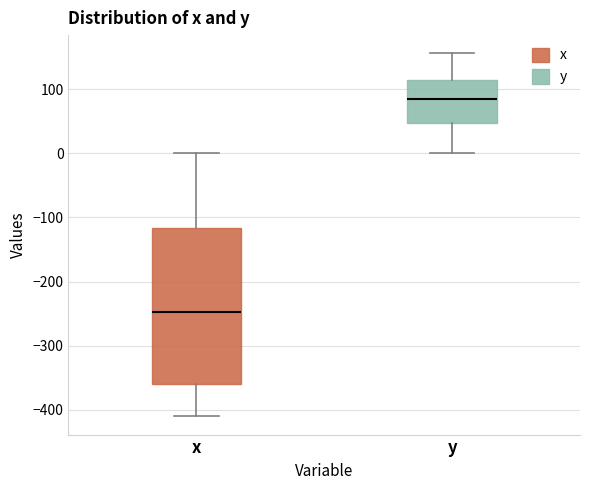

Which box has the highest median line?

y